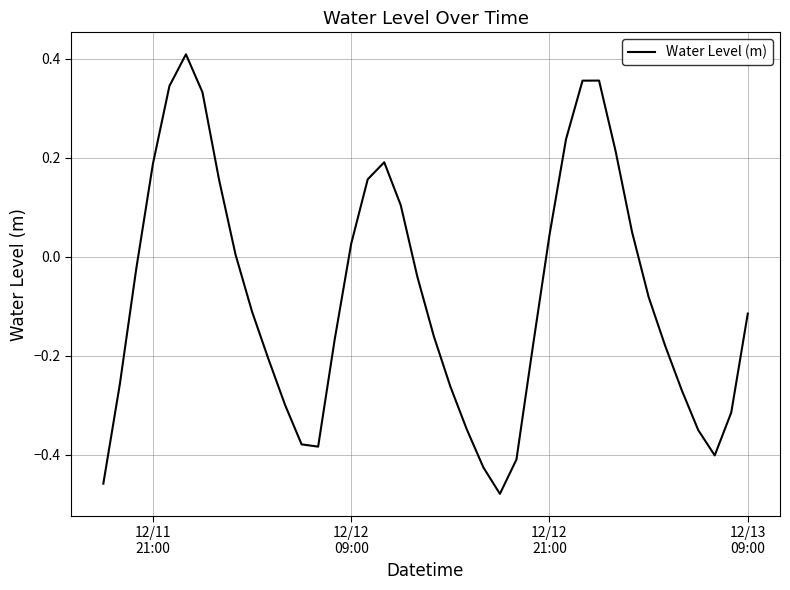

How many lines are shown in the chart?

1